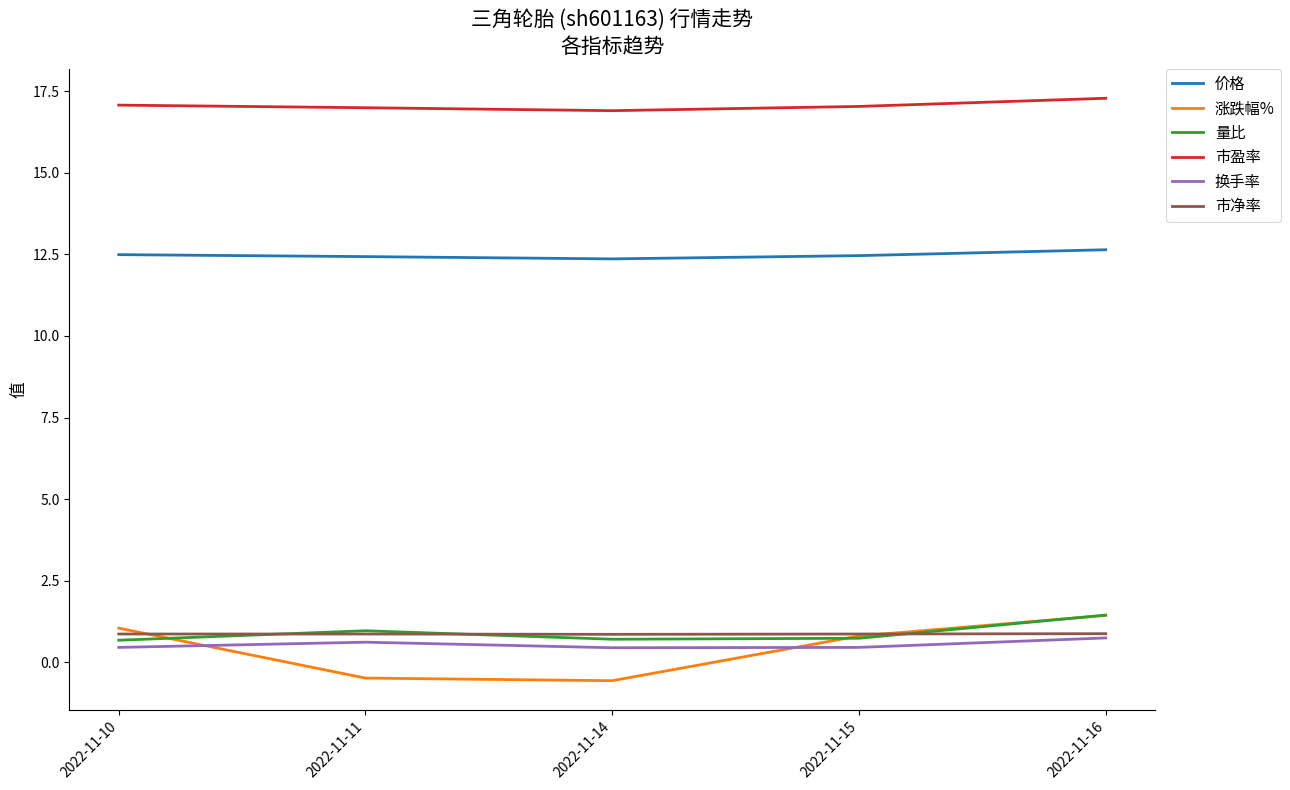

The 量比 series shows 1.7 at 2022-11-11. True or false?

False